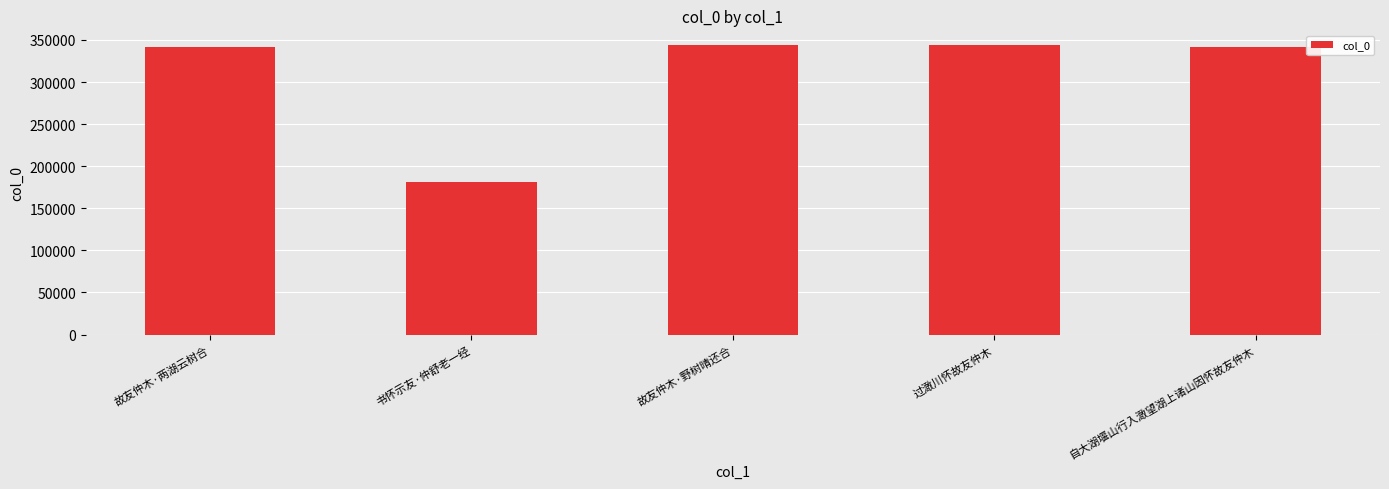

What is the change in value from 书怀示友·仲舒老一经 to 过澉川怀故友仲木?

+163500